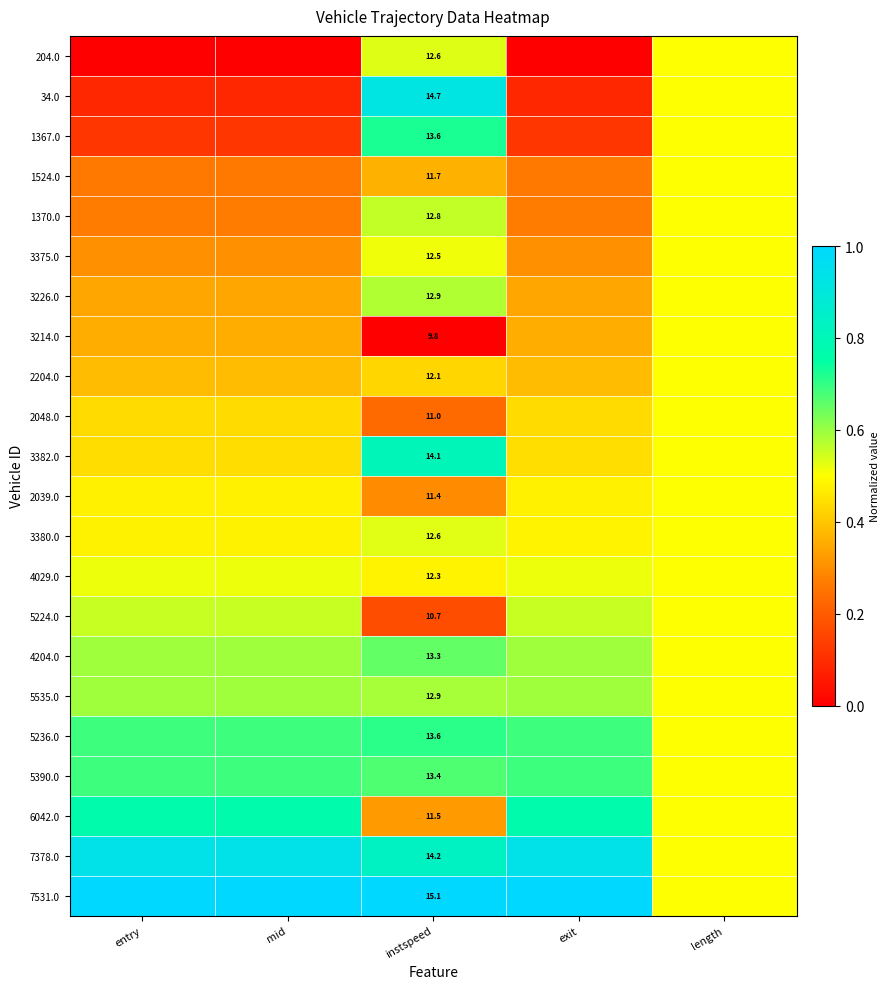

Is it true that 1367.0 equals 0.2 at entry?

False